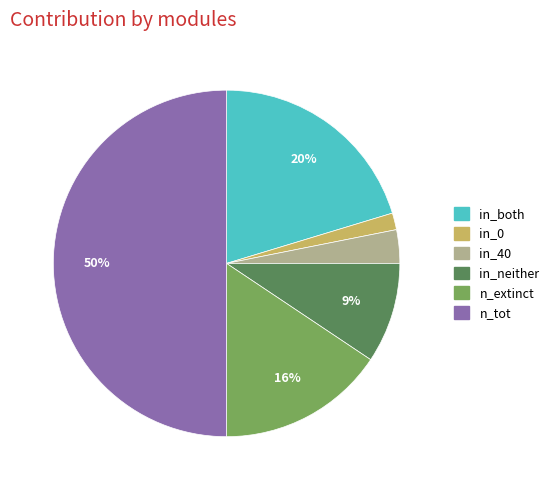

What percentage is the in_neither slice, to the nearest percent?

9%